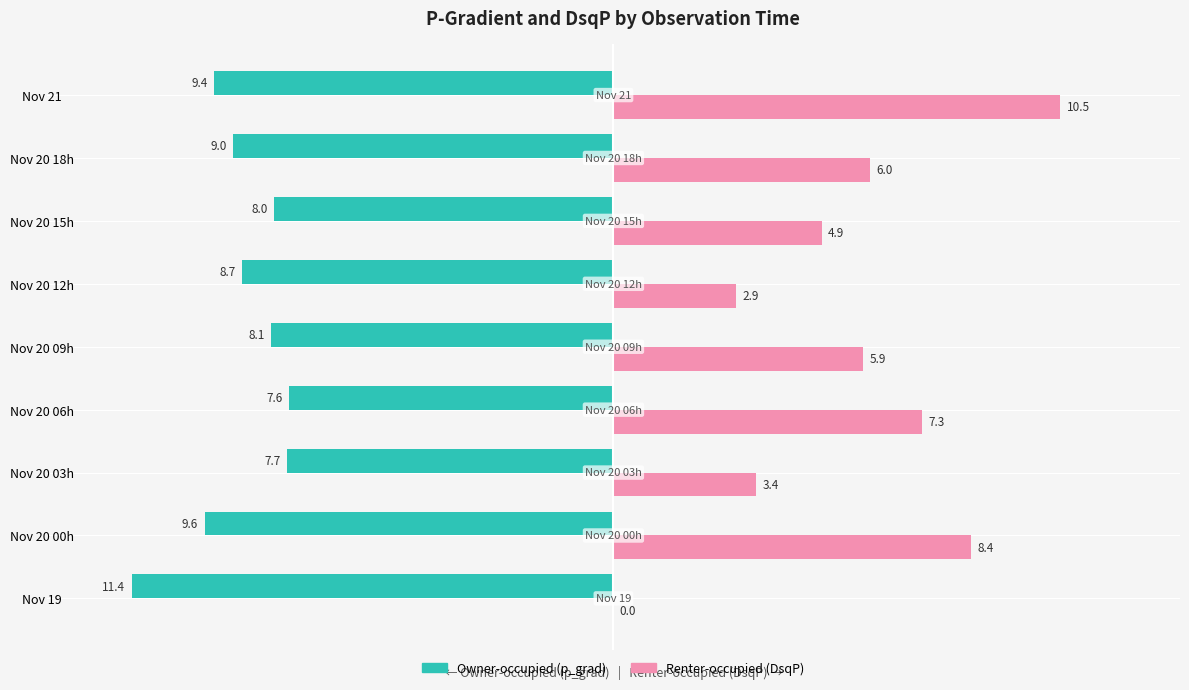

Which series has the largest total across all categories?

Renter-occupied (DsqP)